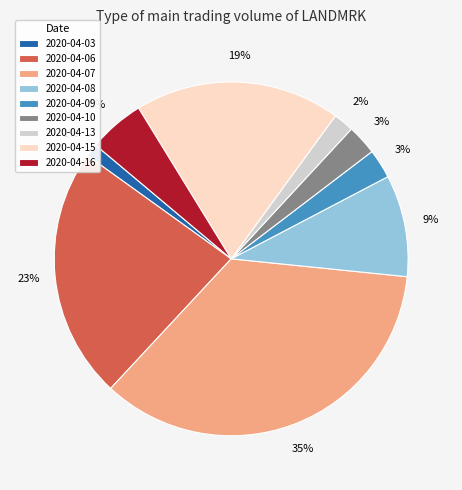

To the nearest percent, what is the combined percentage of 2020-04-03 and 2020-04-09?

4%